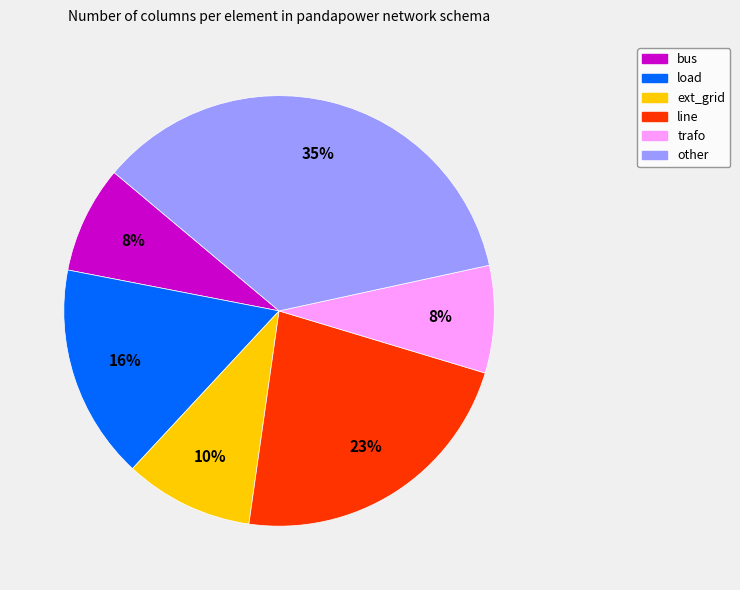

The ext_grid slice represents 10% of the pie. True or false?

True